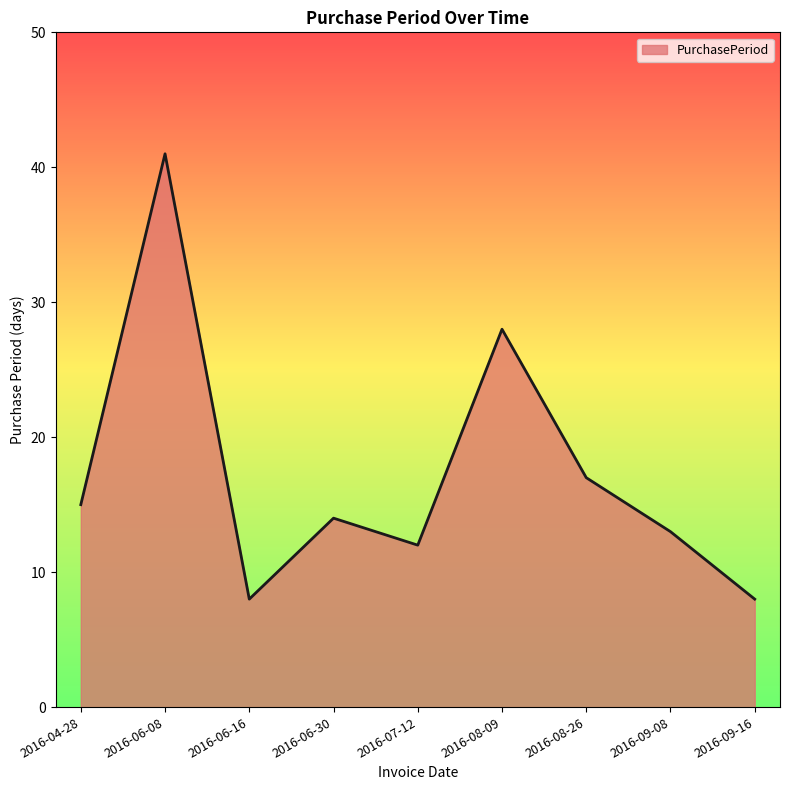

Reading left to right, what are all the values shown in this chart?

15	41	8	14	12	28	17	13	8